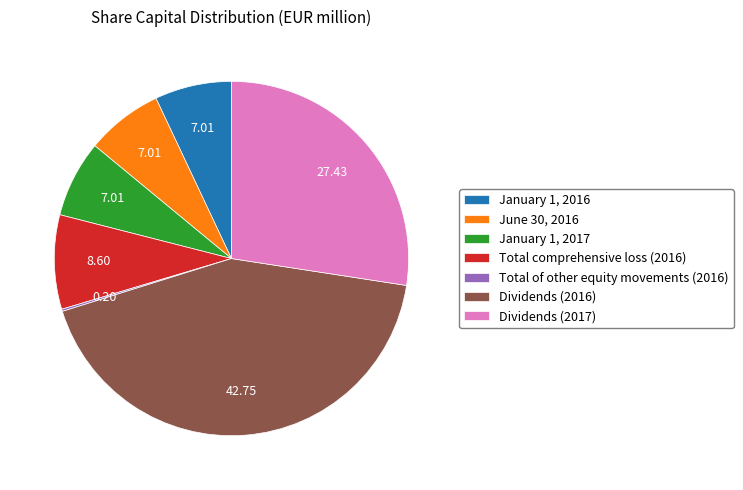

Combined, do June 30, 2016 and January 1, 2016 account for over 50%?

No